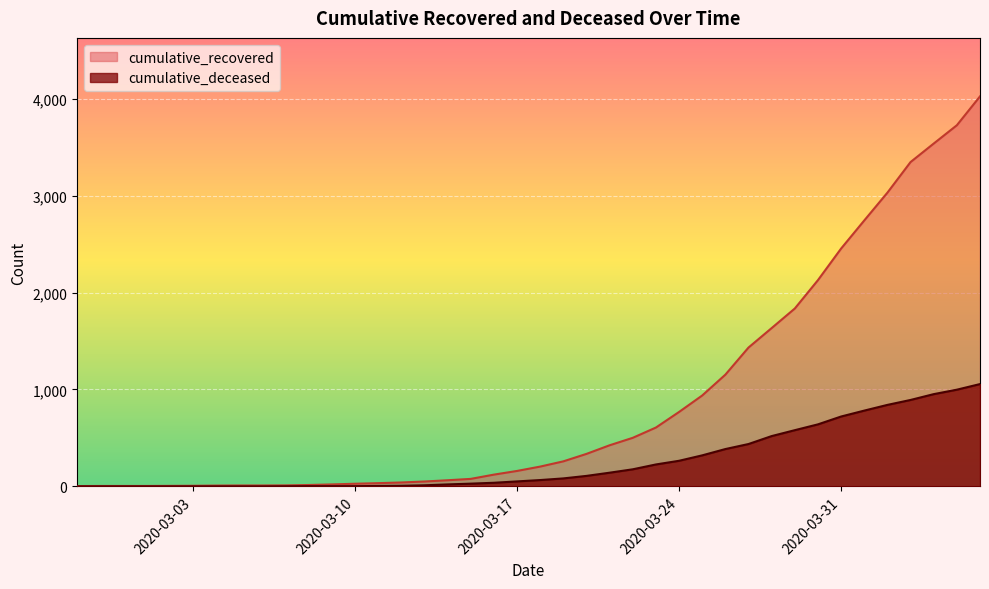

Which series has the largest total across all categories?

cumulative_recovered